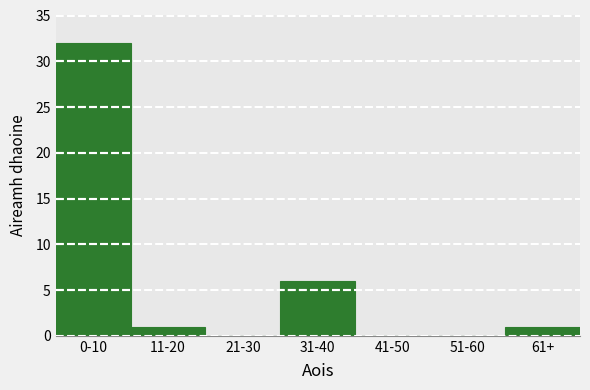

Reading right to left, what are all the values shown in this chart?

61+=1	51-60=0	41-50=0	31-40=6	21-30=0	11-20=1	0-10=32